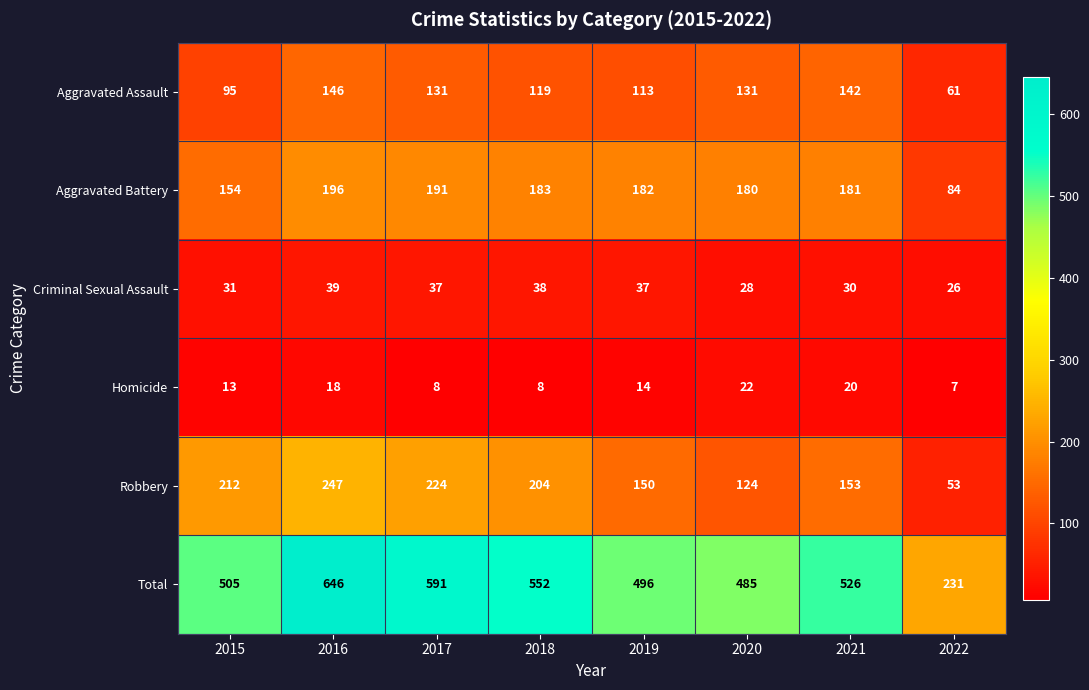

List the series in order of their peak value, lowest first.

Homicide, Criminal Sexual Assault, Aggravated Assault, Aggravated Battery, Robbery, Total